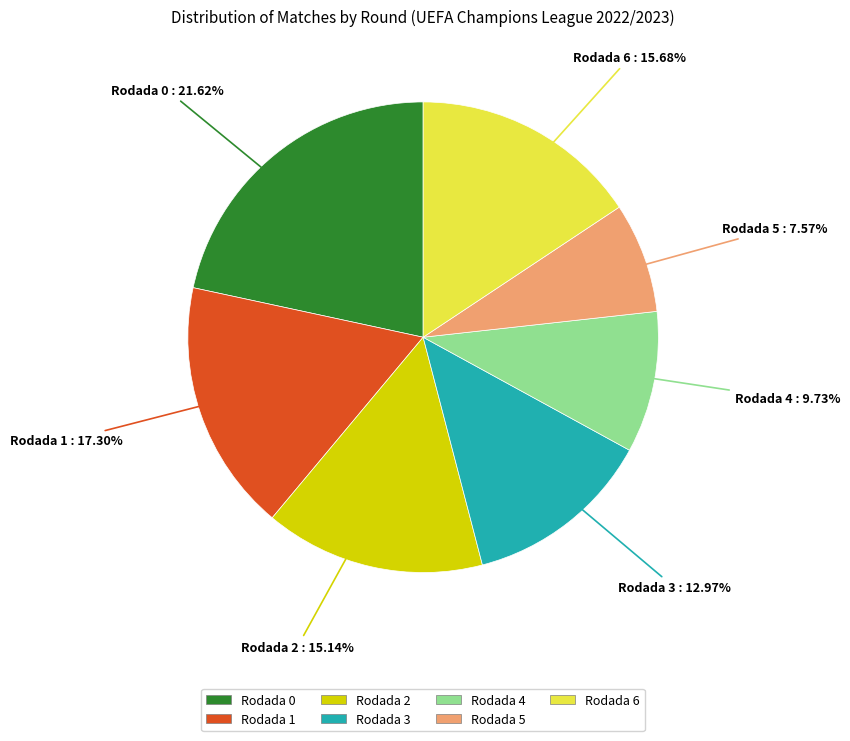

Is it true that Rodada 1 is 17% of the pie?

True